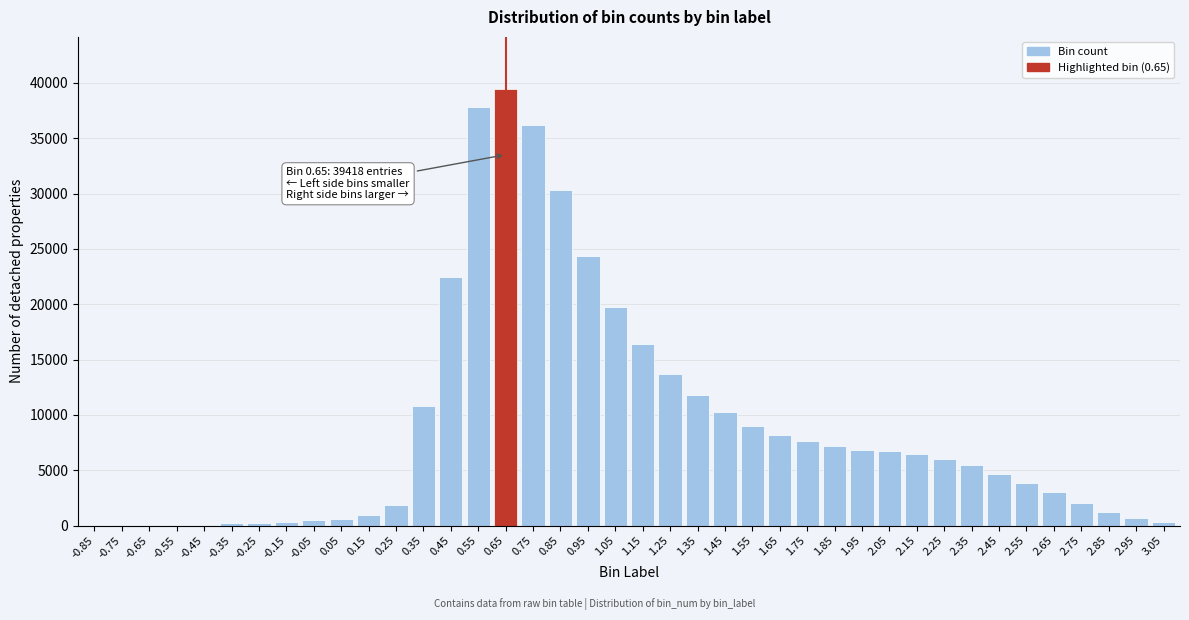

What is the greatest value displayed?

39418